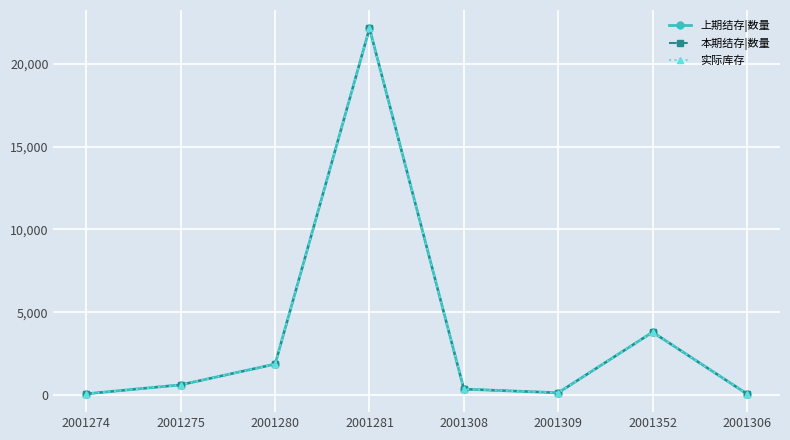

Rank the series by their maximum value, from highest to lowest.

上期结存|数量, 本期结存|数量, 实际库存